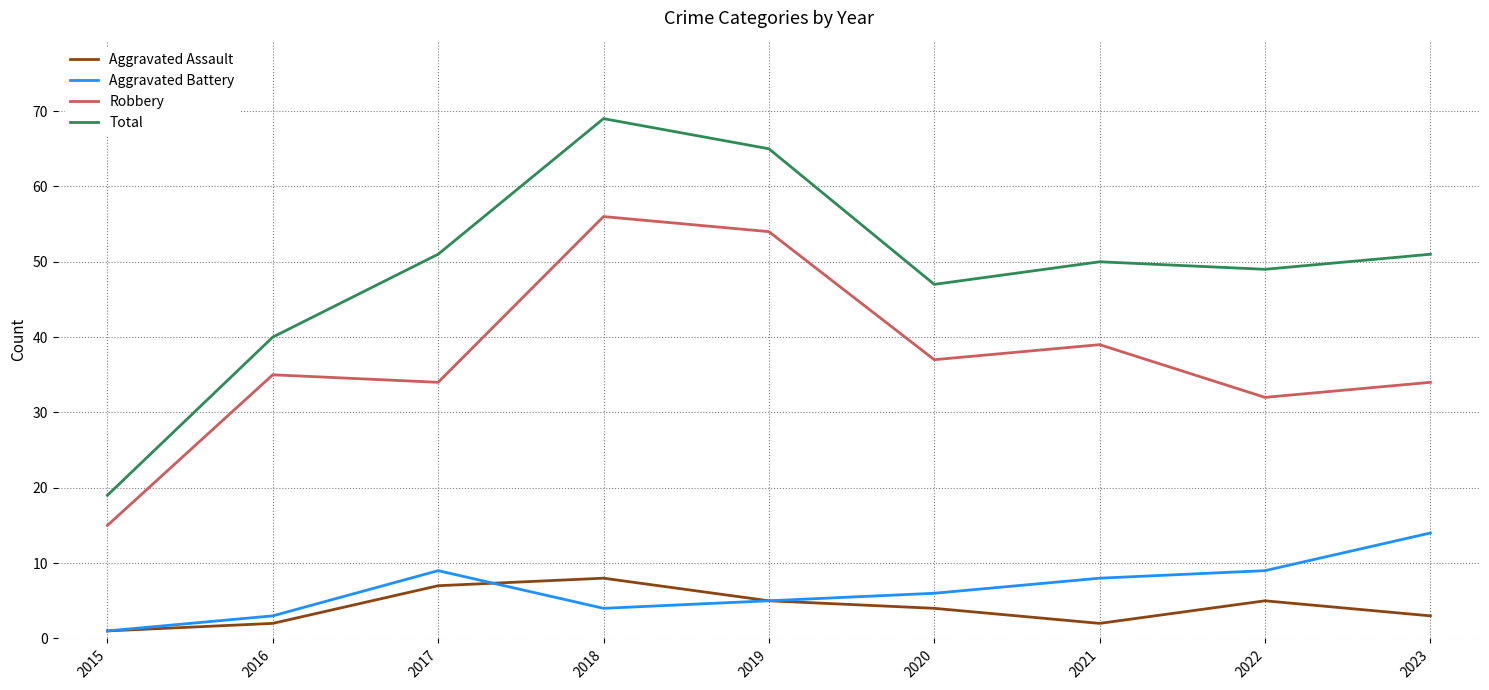

What is the average value of the Robbery series?

37